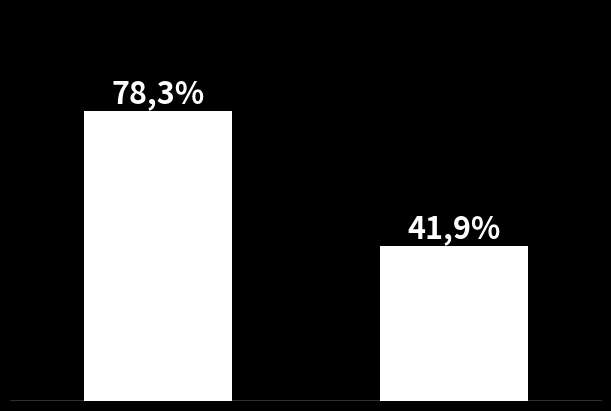

What is the maximum value shown in the chart?

0.8